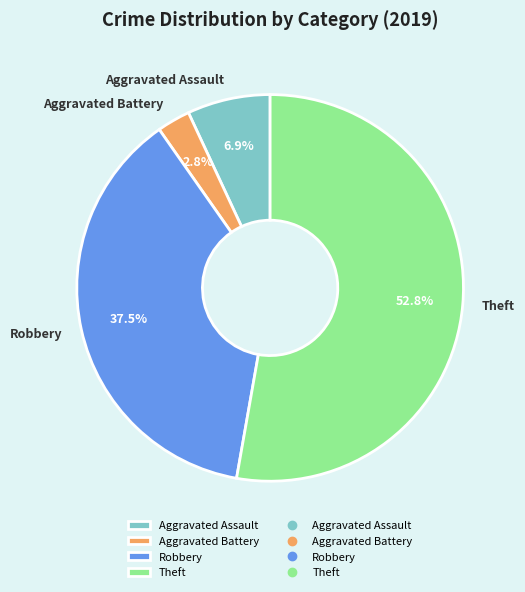

How many segments does this pie chart have?

4